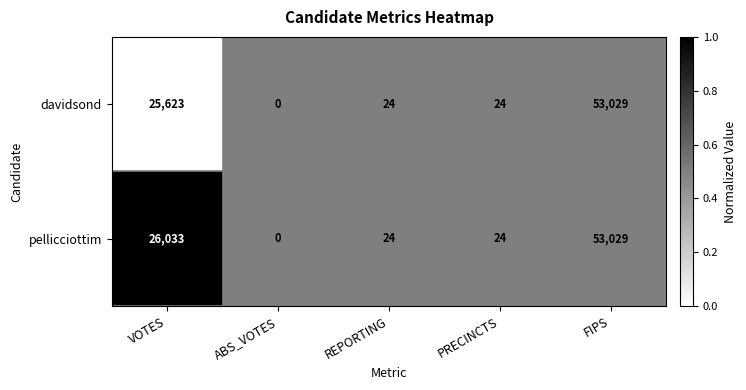

Reading left to right, transcribe all the data shown in this chart.

davidsond: VOTES=25623	ABS_VOTES=0	REPORTING=24	PRECINCTS=24	FIPS=53029
pellicciottim: VOTES=26033	ABS_VOTES=0	REPORTING=24	PRECINCTS=24	FIPS=53029